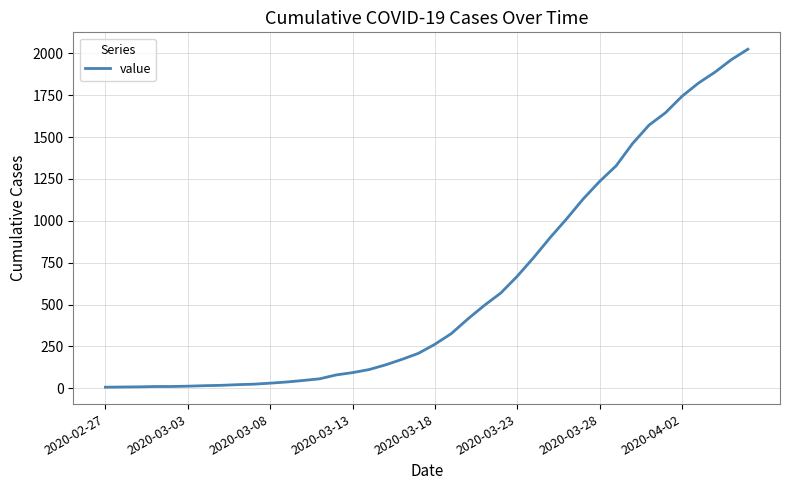

What is the difference between the maximum and minimum values?

2017